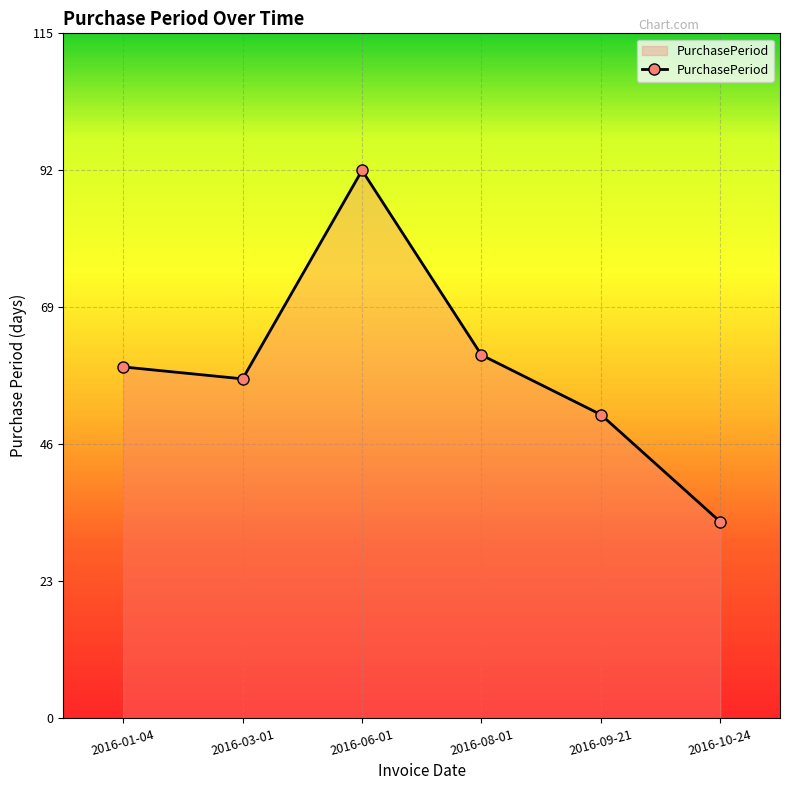

Count the number of categories in the chart.

6